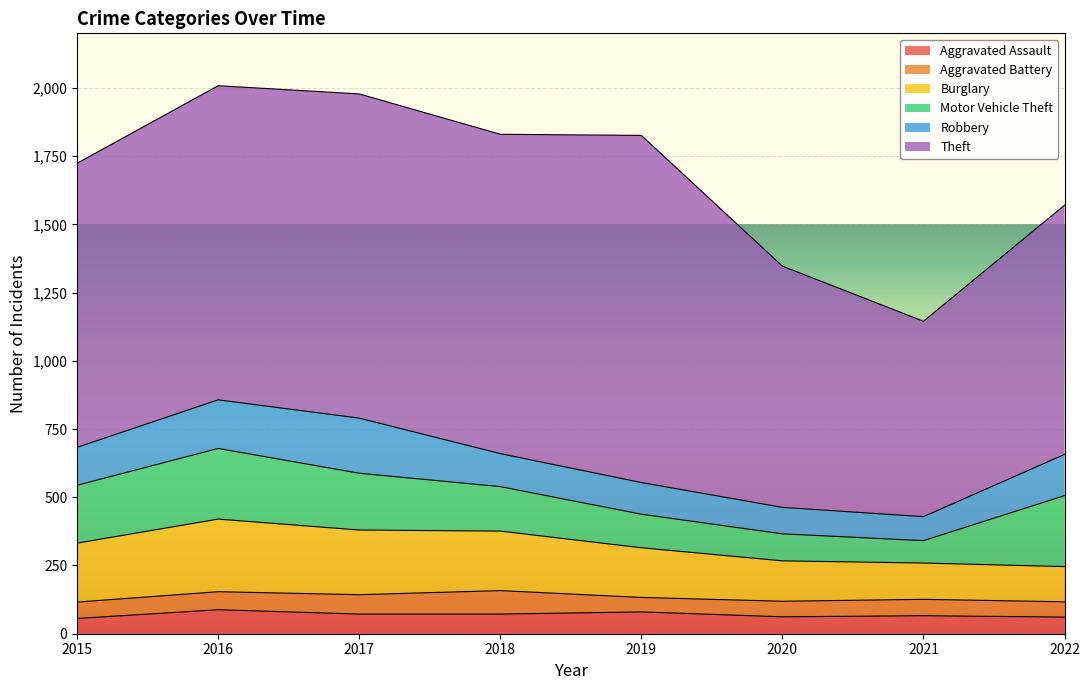

What is the difference between the Burglary values at 2017 and 2019?

55